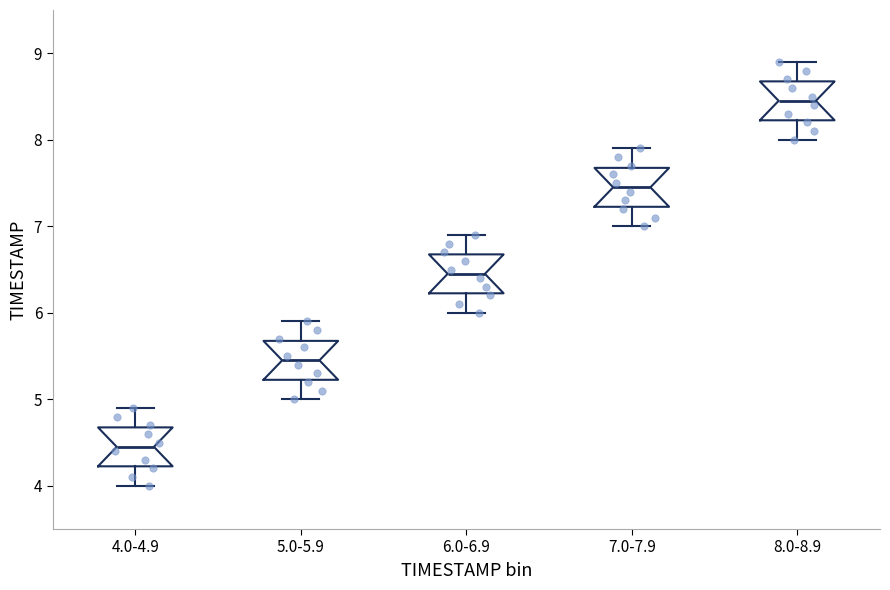

Reading left to right, read every box against the y-axis: the position of its median line, the range the box covers, and the ends of its whiskers. The values are not printed on the chart, so give them approximately, as read against the axis.

4.0-4.9: median 4.5, box 4.2 to 4.7, whiskers 4.0 to 4.9
5.0-5.9: median 5.5, box 5.2 to 5.7, whiskers 5.0 to 5.9
6.0-6.9: median 6.5, box 6.2 to 6.7, whiskers 6.0 to 6.9
7.0-7.9: median 7.5, box 7.2 to 7.7, whiskers 7.0 to 7.9
8.0-8.9: median 8.5, box 8.2 to 8.7, whiskers 8.0 to 8.9